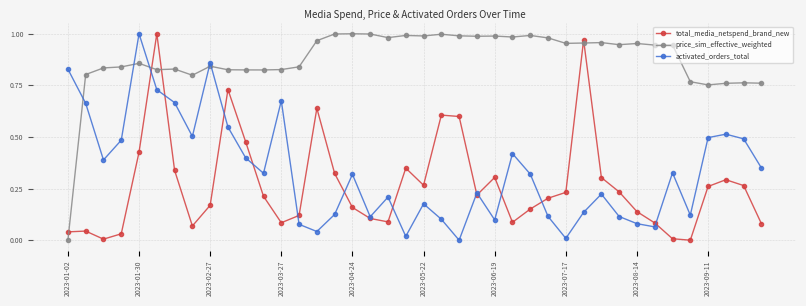

True or false: price_sim_effective_weighted and activated_orders_total intersect in this chart.

True